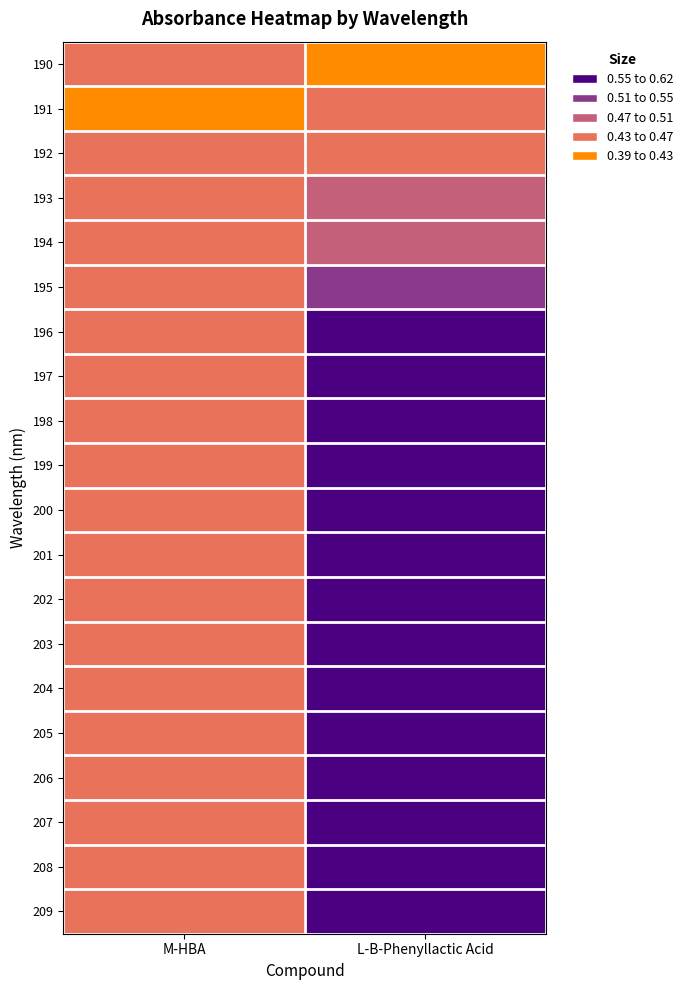

How many series are shown in this chart?

20